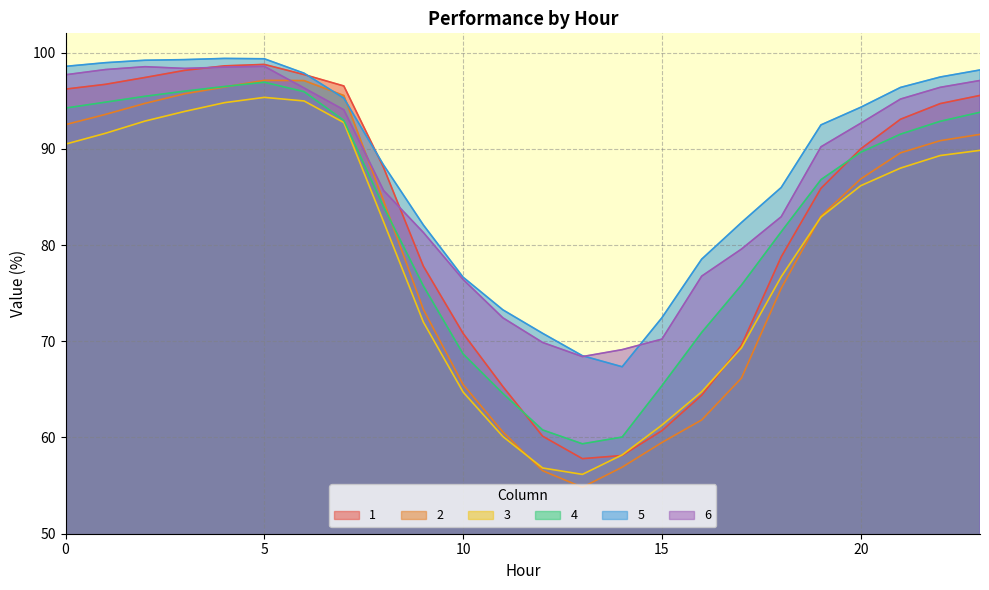

Which series has the largest range (max minus min)?

2